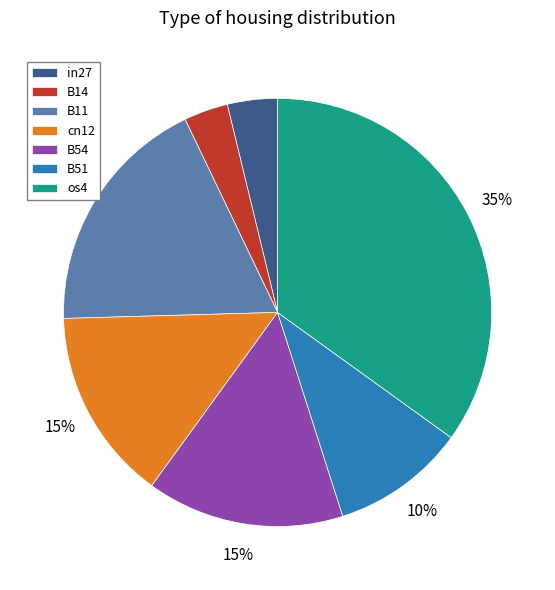

To the nearest percent, what portion does in27 represent?

4%